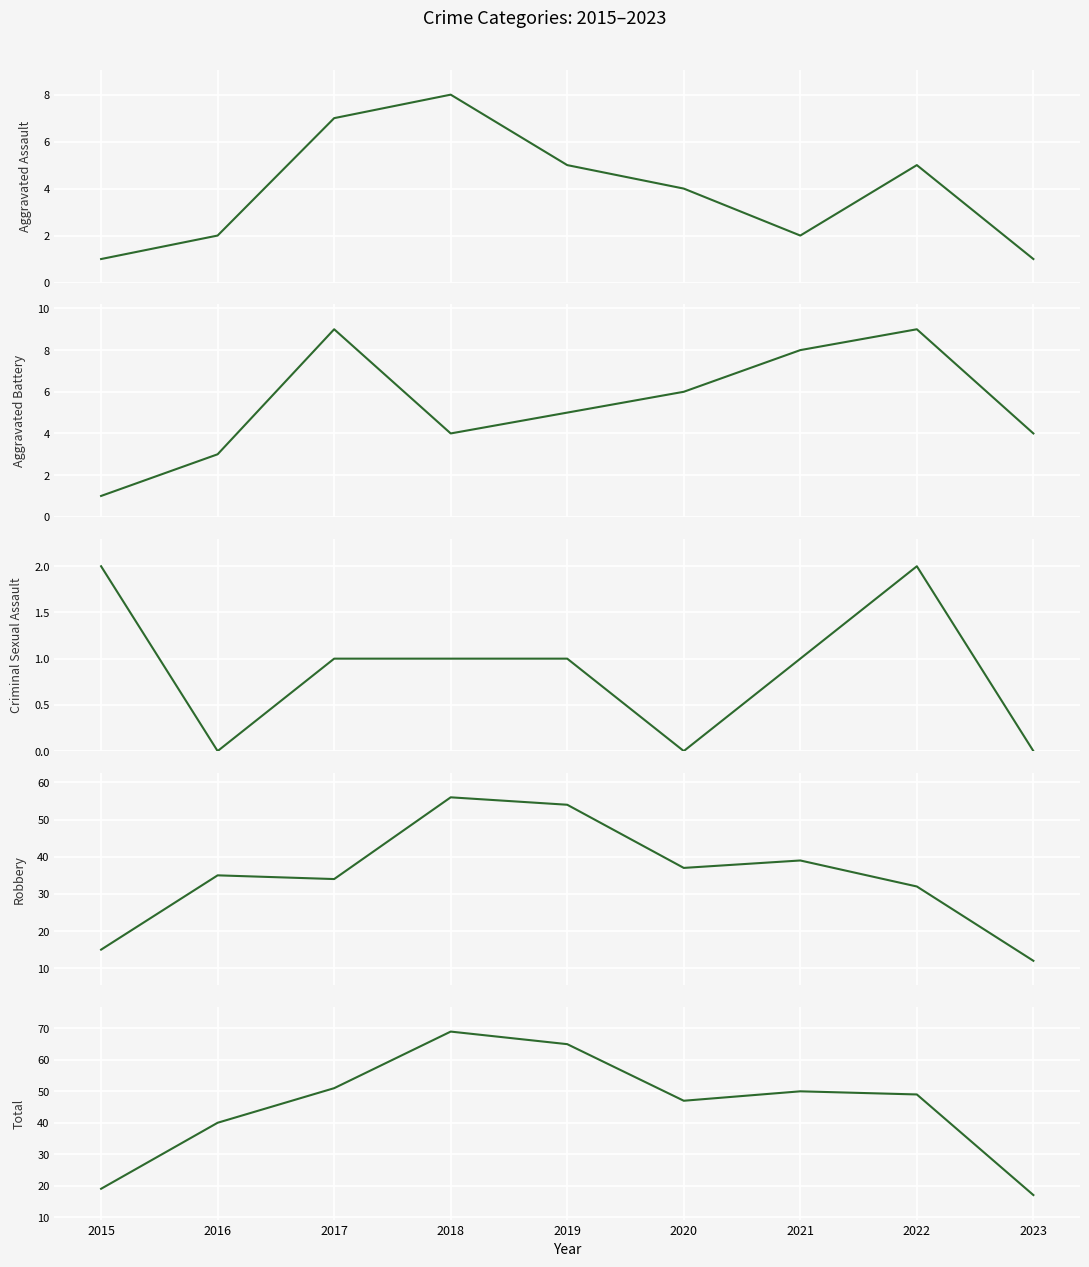

Is it true that Criminal Sexual Assault equals -1 at 2020?

False